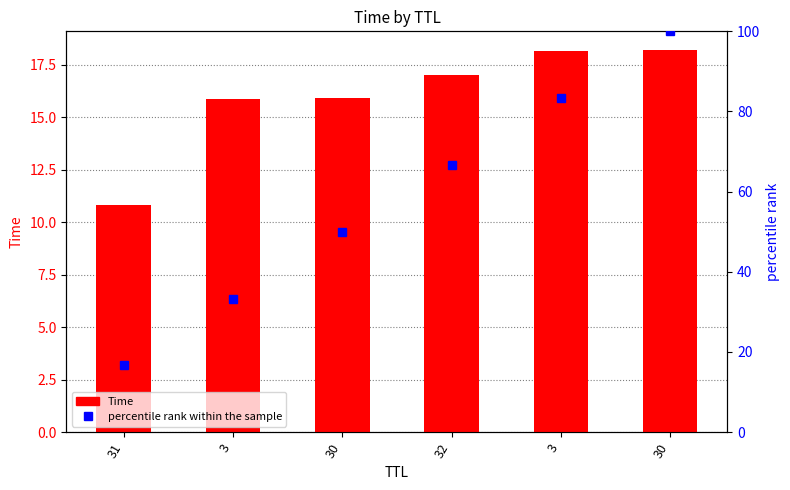

The value of Time at 31 is 15.2. True or false?

False